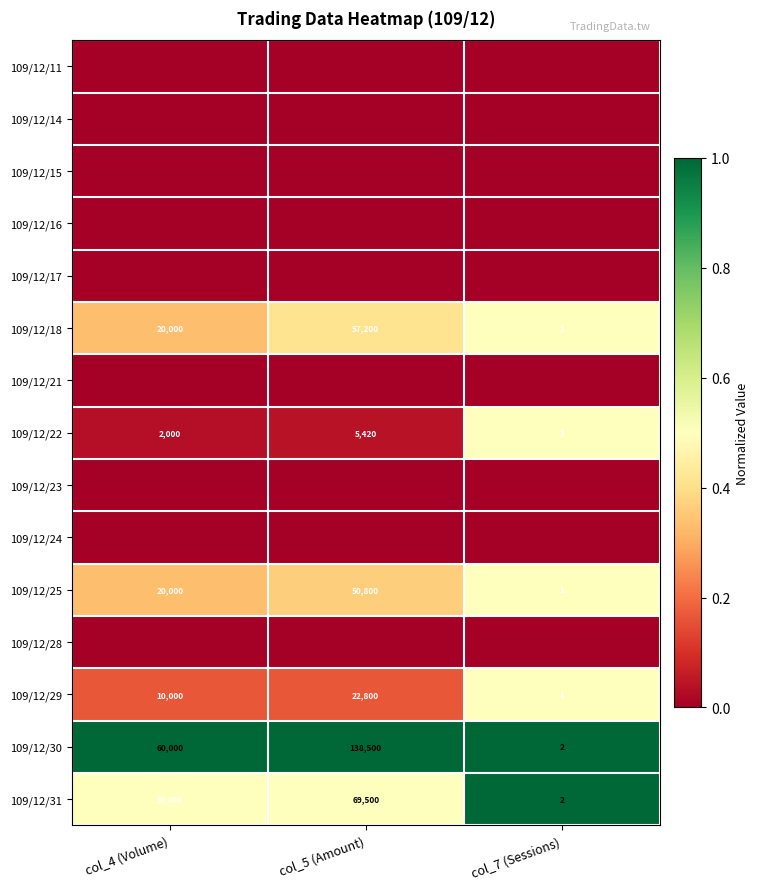

How many distinct data groups are displayed?

15